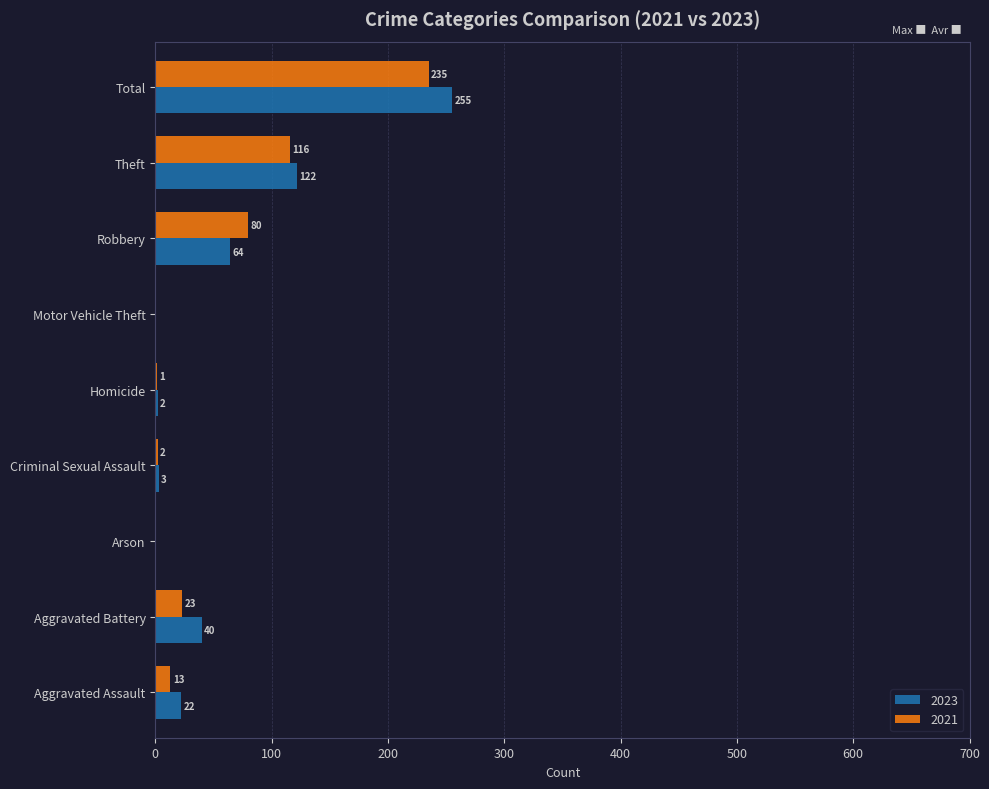

What are all the series names shown in the legend?

2023, 2021